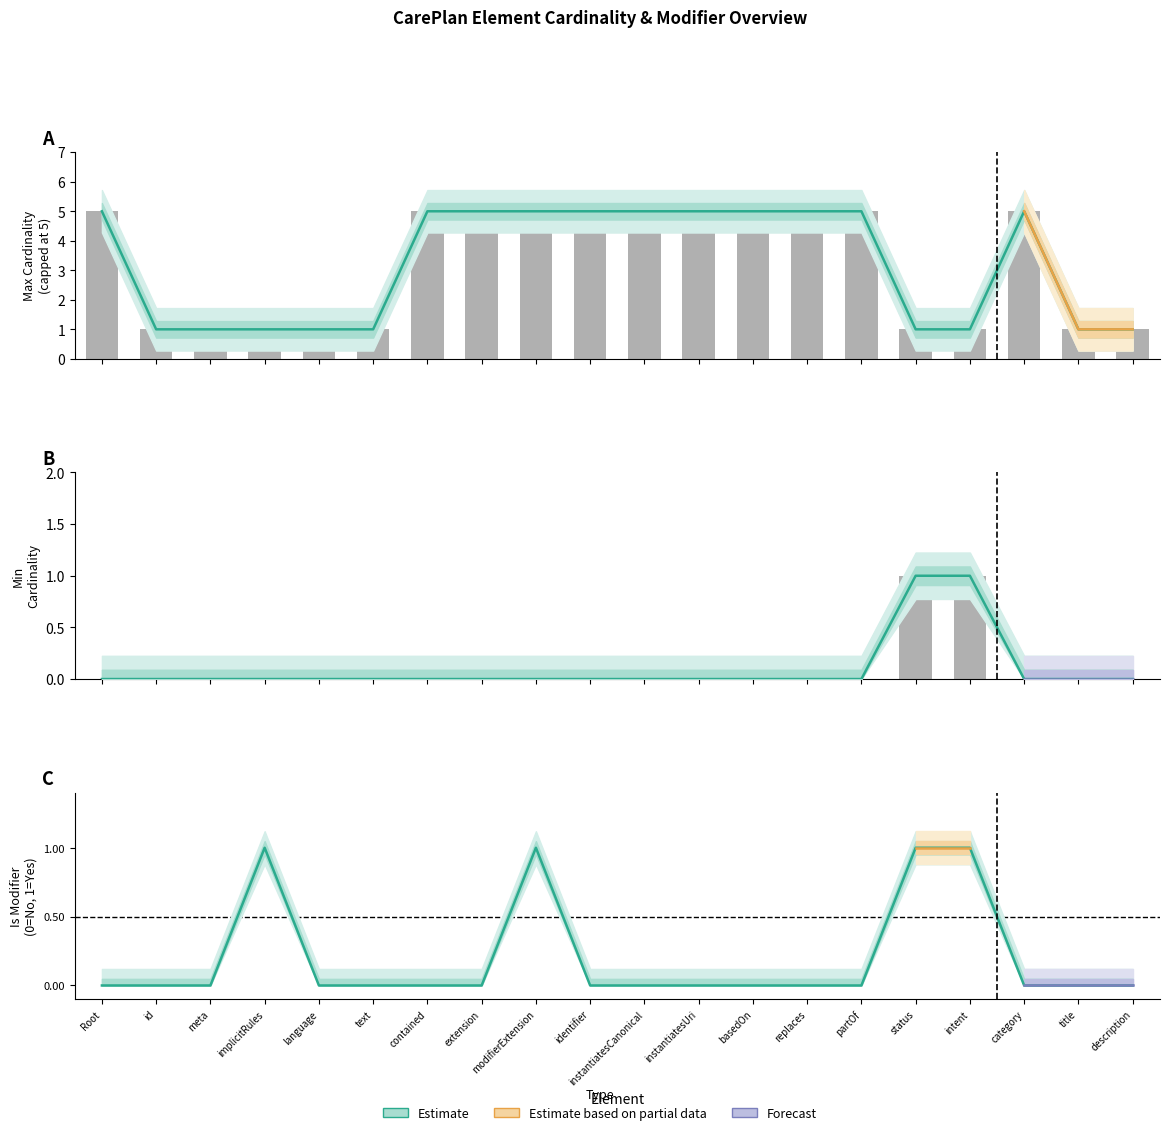

Which series has the largest range (max minus min)?

Max Cardinality (encoded)